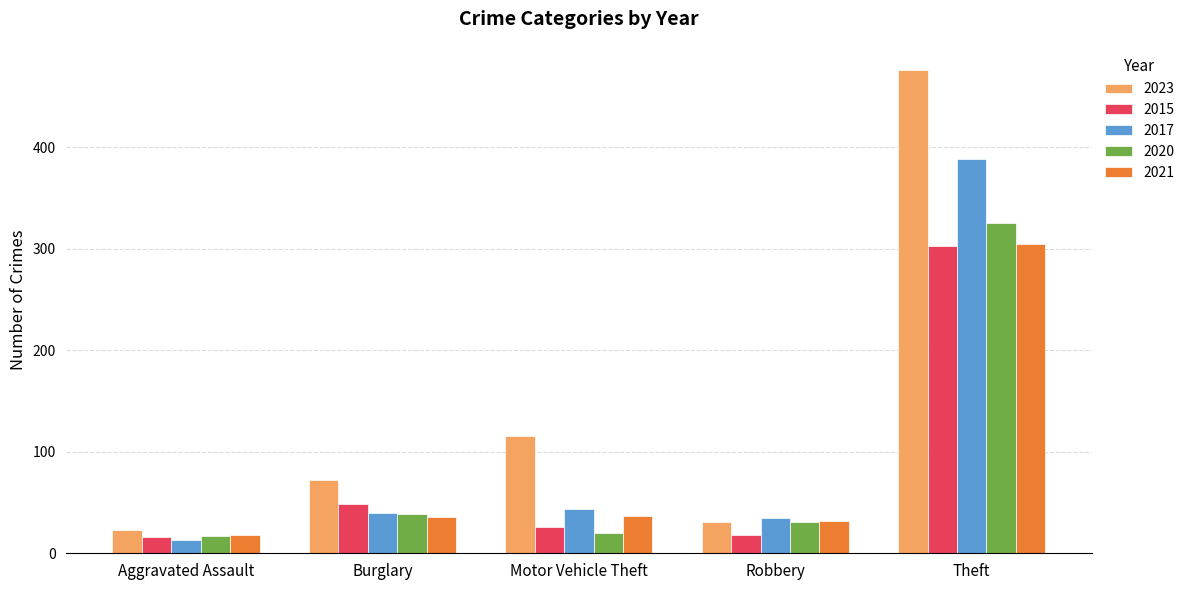

The 2021 series shows 52 at Motor Vehicle Theft. True or false?

False